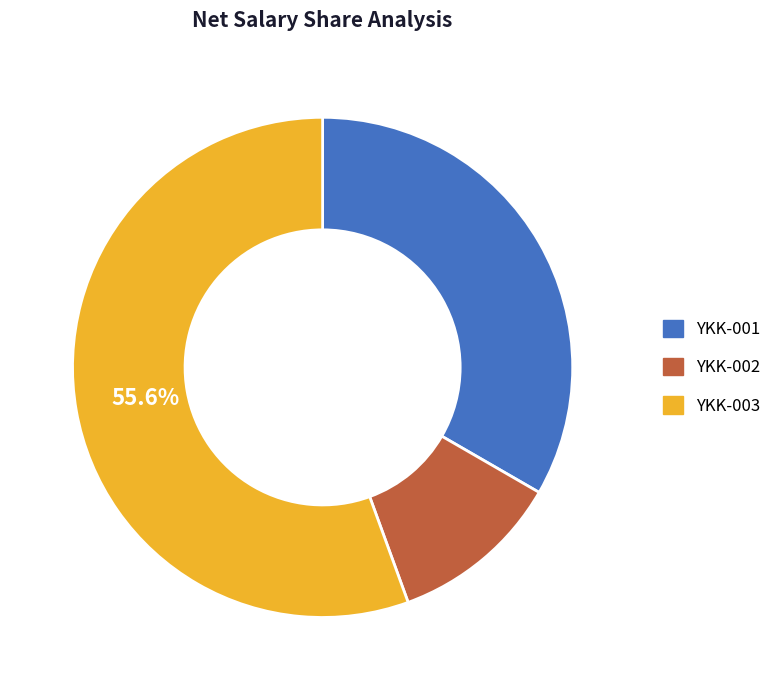

Rank the categories by value from highest to lowest.

YKK-003, YKK-001, YKK-002